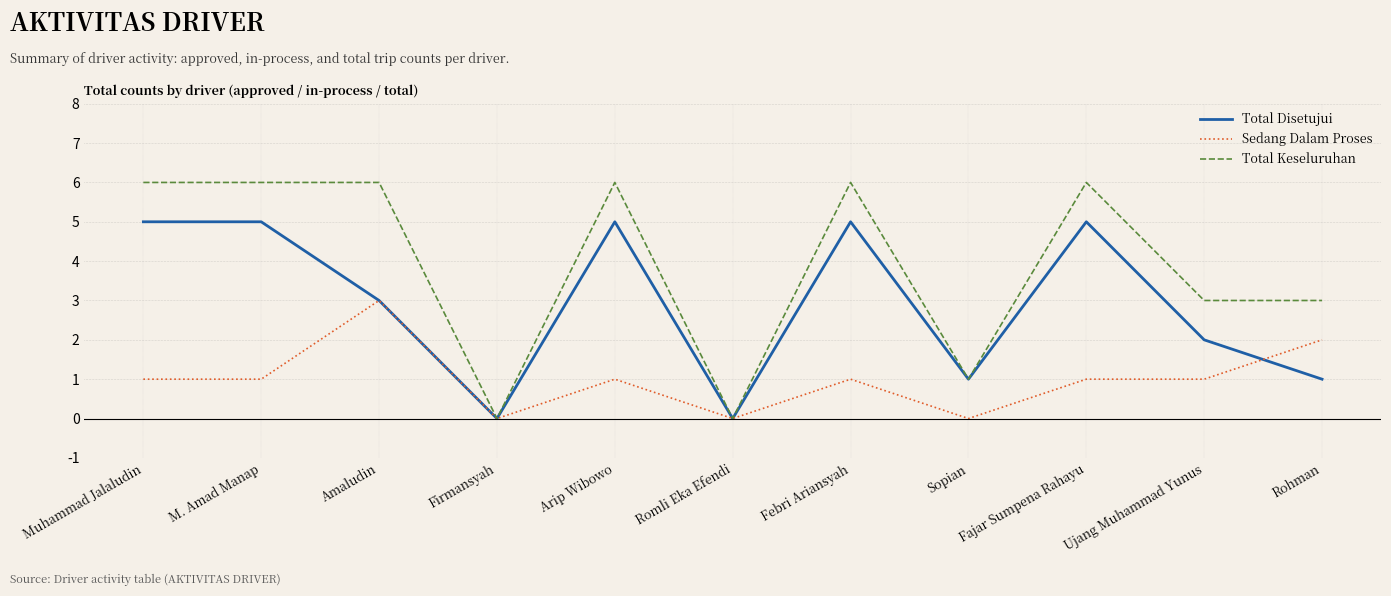

Between M. Amad Manap and Sopian, which series saw the biggest shift?

Total Keseluruhan